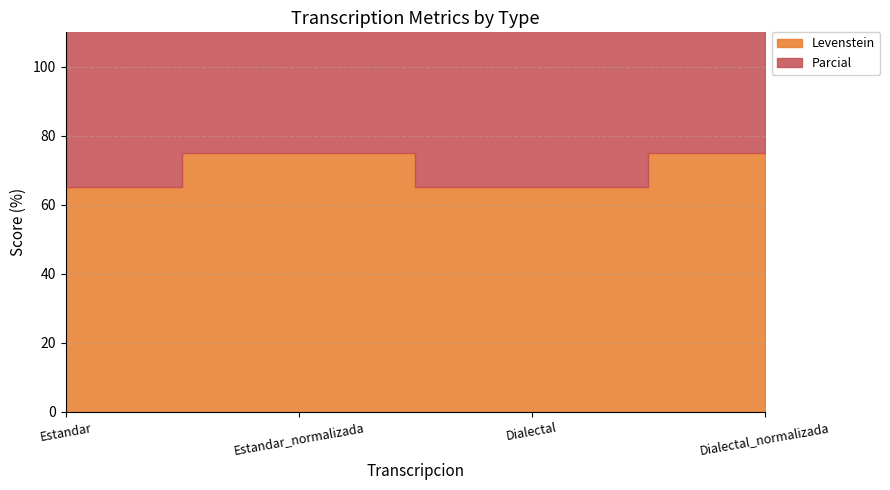

The value of Levenstein at Estandar is 65.2. True or false?

True